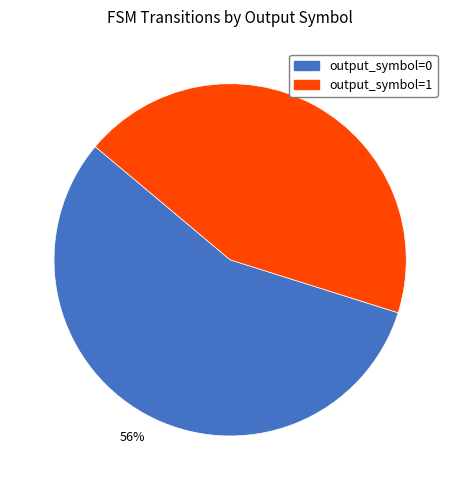

True or false: output_symbol=0 accounts for 56% of the total.

True